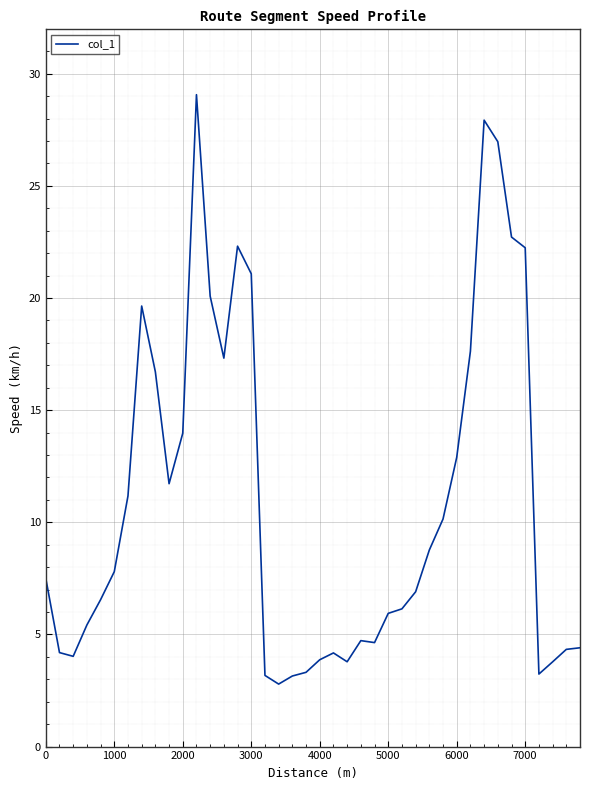

What is the difference between the maximum and minimum values?

26.3